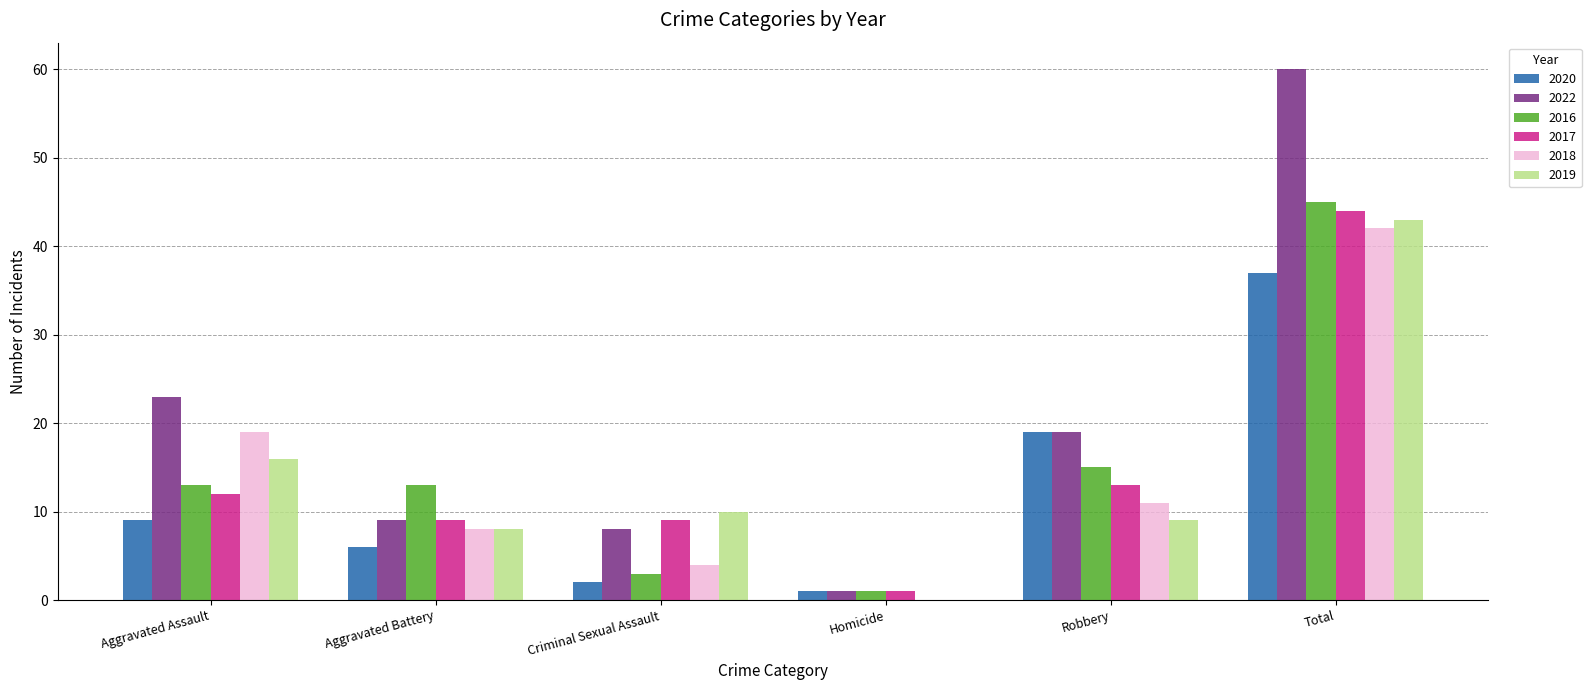

What is the maximum value shown in the chart?

60